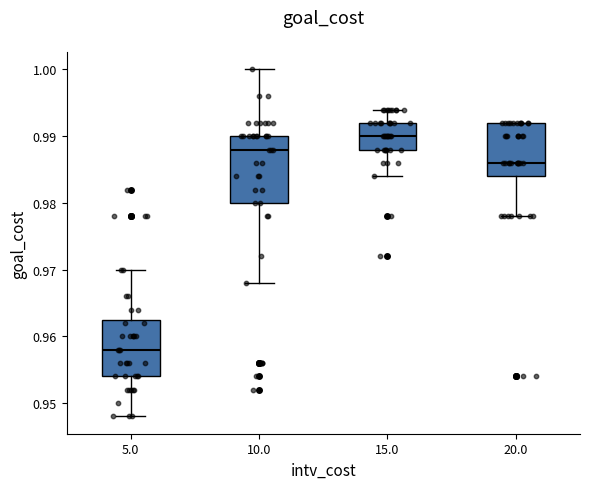

Reading left to right, read every box against the y-axis: the position of its median line, the range the box covers, and the ends of its whiskers. The values are not printed on the chart, so give them approximately, as read against the axis.

5.0: median 0.958, box 0.954 to 0.963, whiskers 0.948 to 0.970
10.0: median 0.988, box 0.980 to 0.990, whiskers 0.968 to 1.000
15.0: median 0.990, box 0.988 to 0.992, whiskers 0.984 to 0.994
20.0: median 0.986, box 0.984 to 0.992, whiskers 0.978 to 0.992